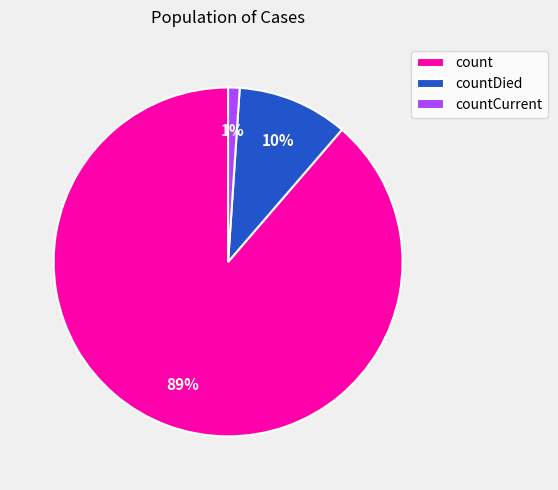

How many slices are in this pie chart?

3